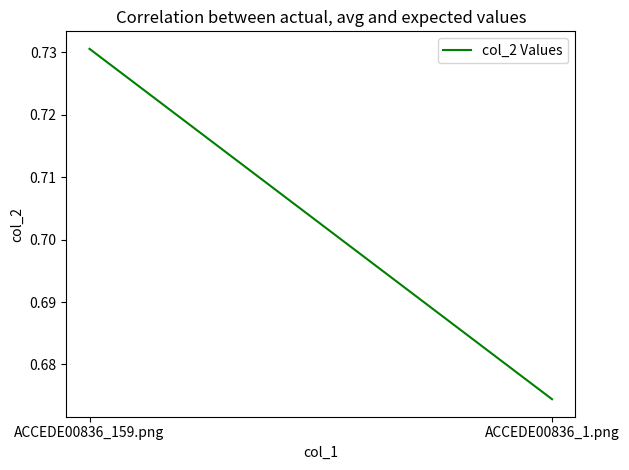

What is the greatest value displayed?

0.7